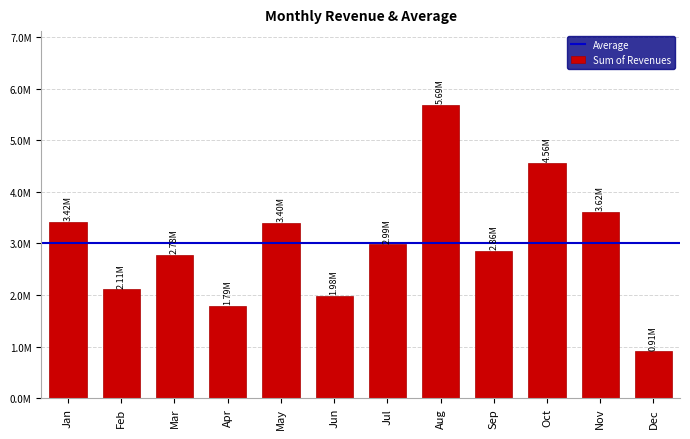

Are the bars horizontal?

No